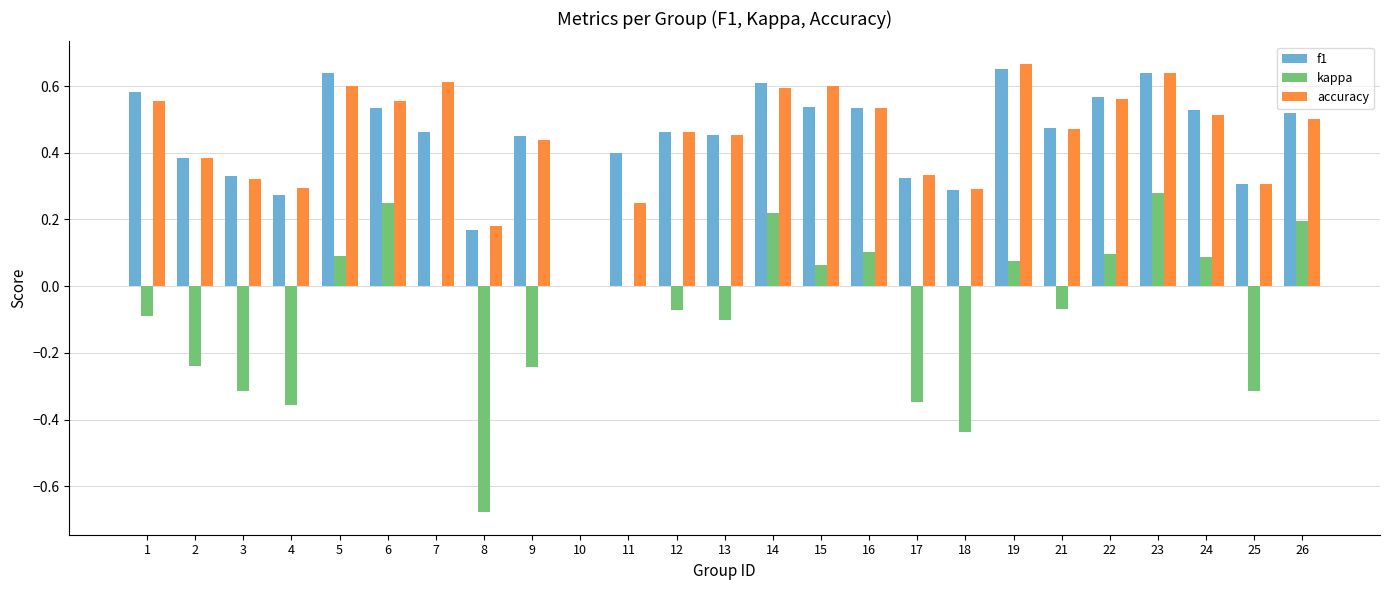

The value of f1 at 5 is 0.6. True or false?

True